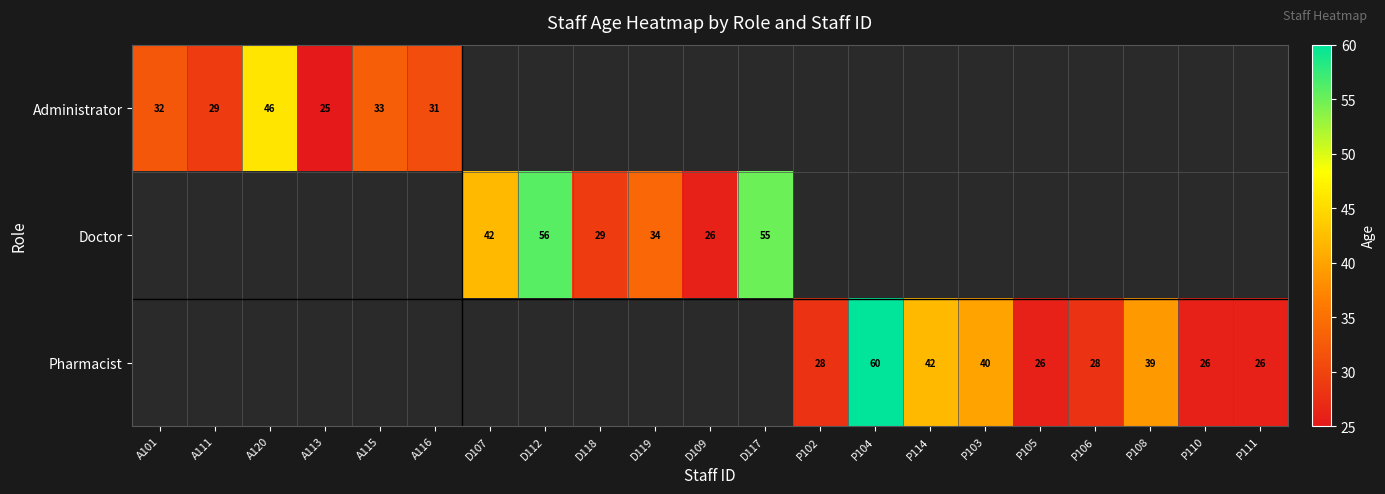

Read the Doctor value at D119.

34.0